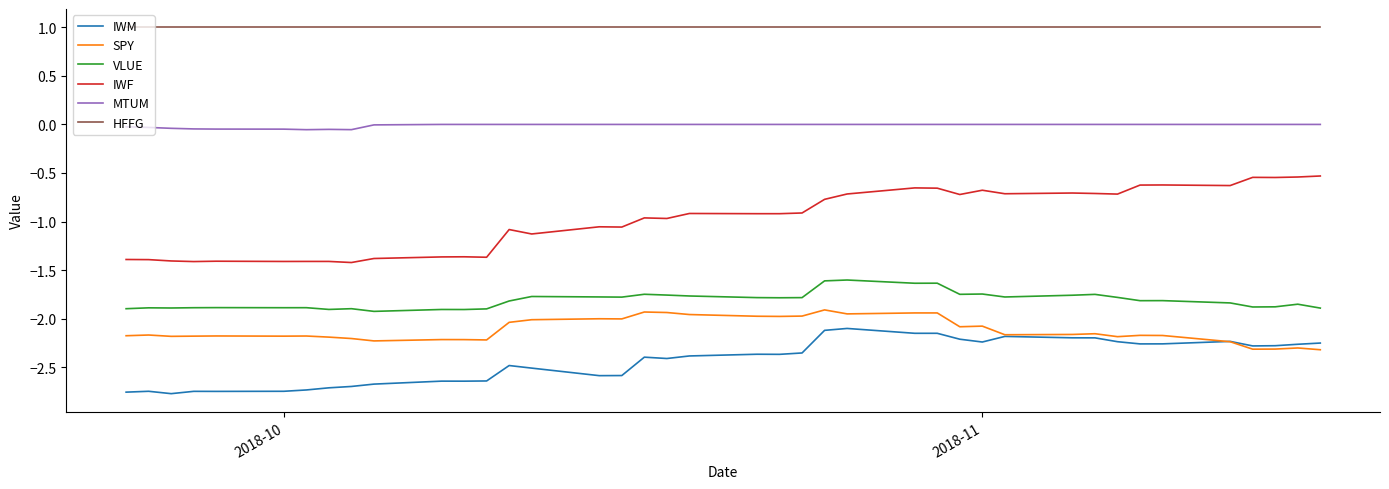

Which series has the largest total across all categories?

HFFG